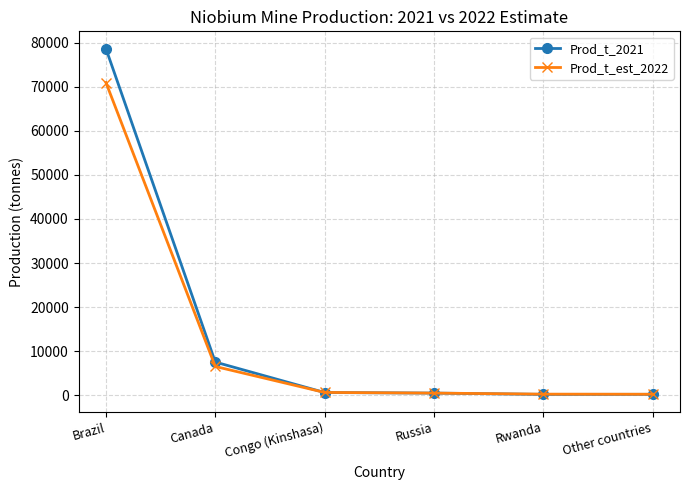

At which category is the sum across all series the highest?

Brazil